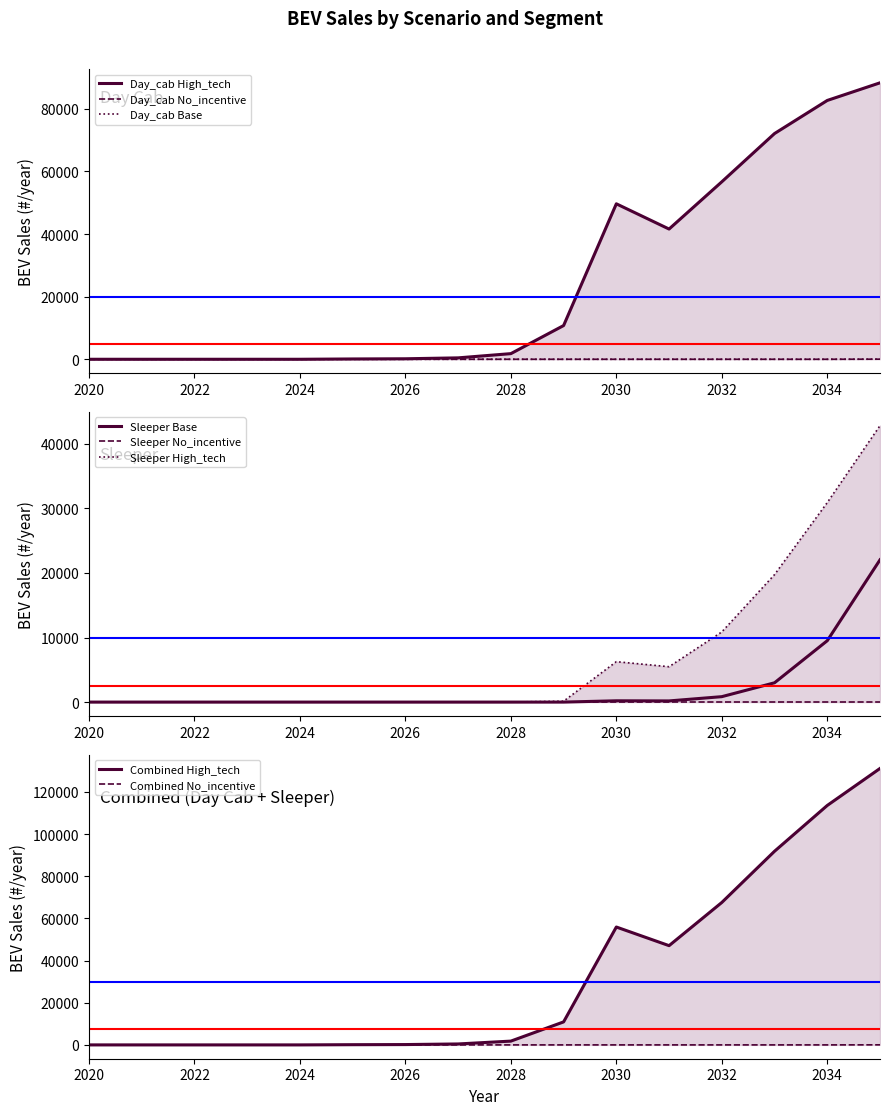

Is it true that Sleeper Base equals -13913 at 2022?

False